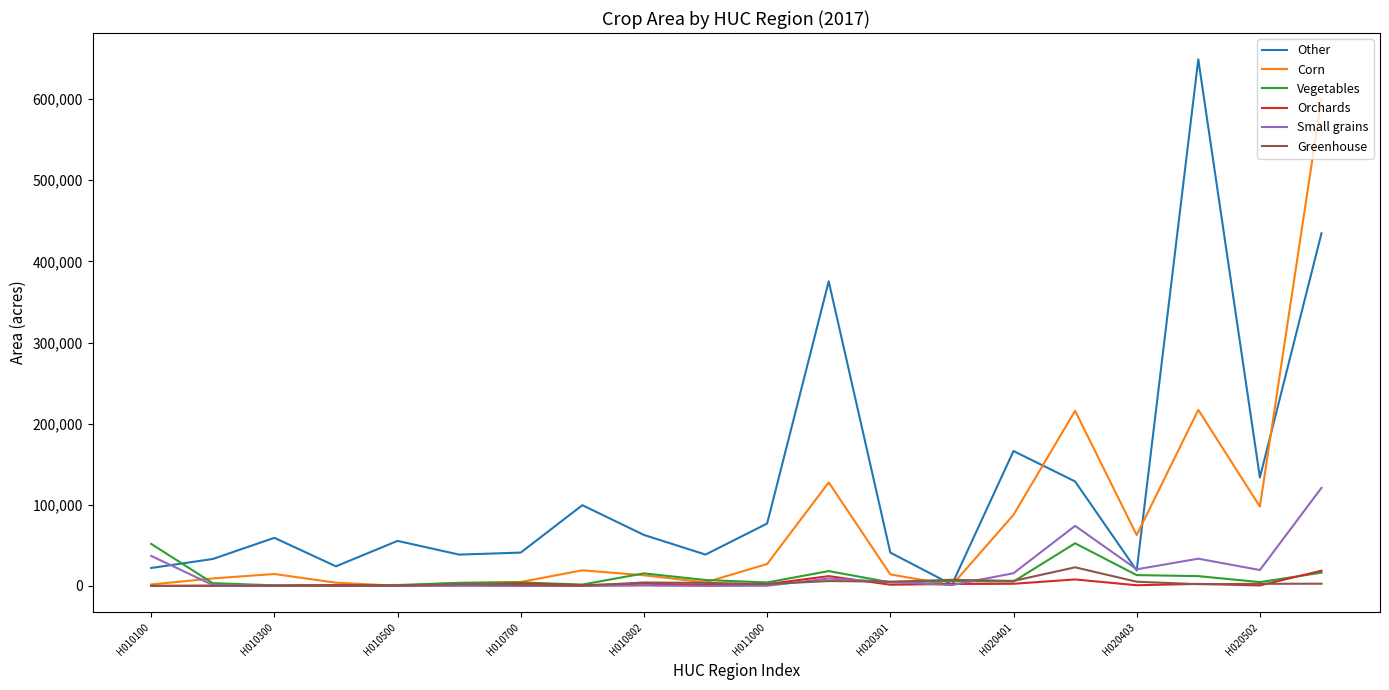

Does the chart have visible grid lines?

No